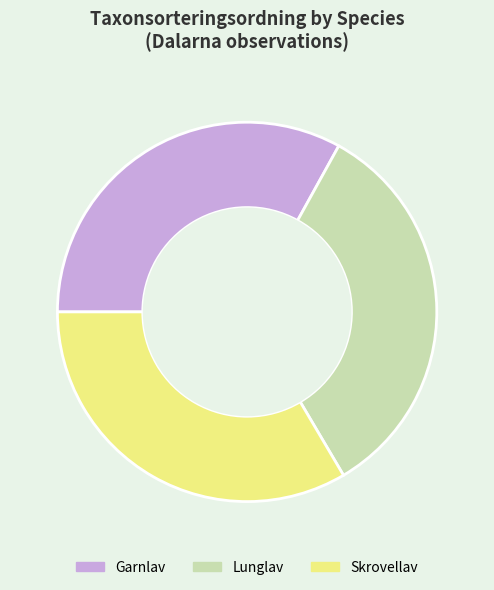

Does any single category account for the majority?

No